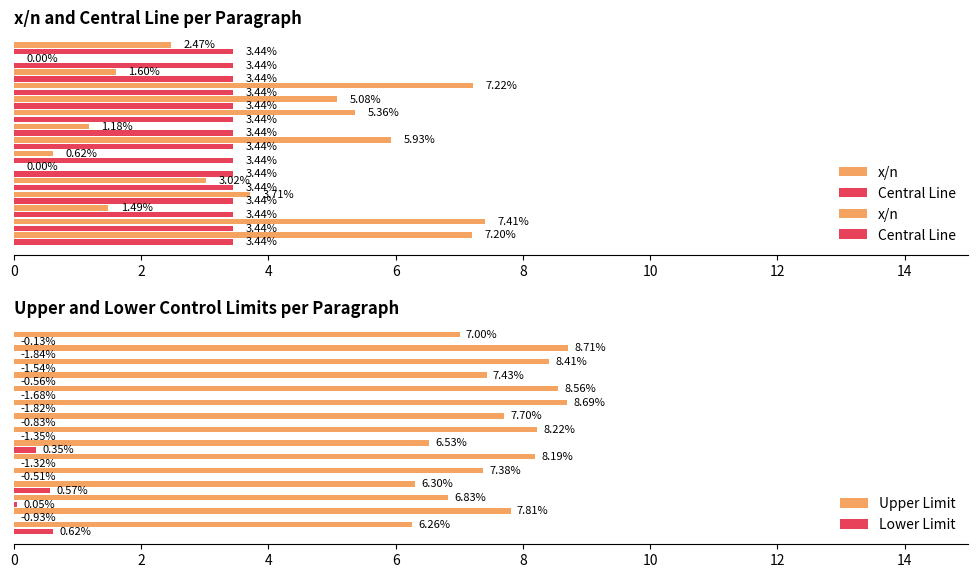

The value of x/n at 4 is 1.5. True or false?

True